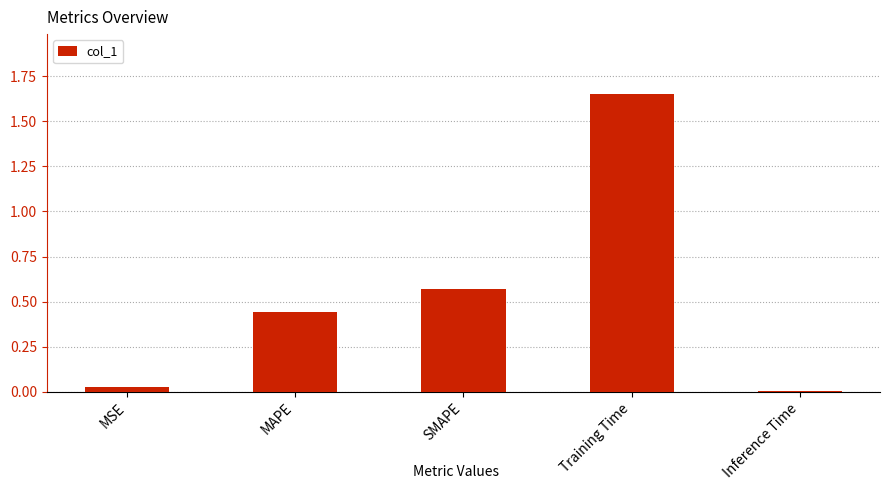

Count the number of data series in this chart.

1